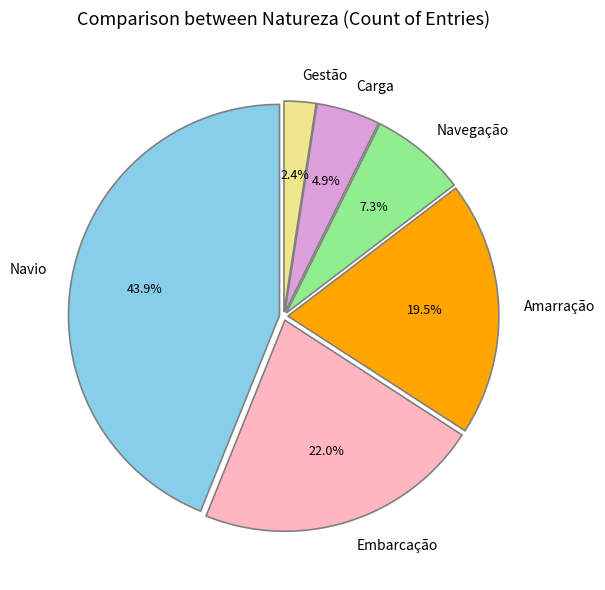

To the nearest percent, what portion does Navio represent?

44%